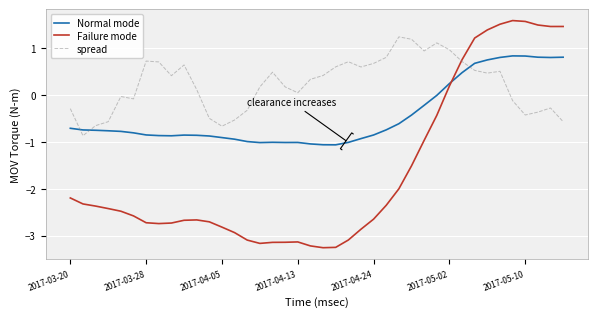

How many series are shown in this chart?

3